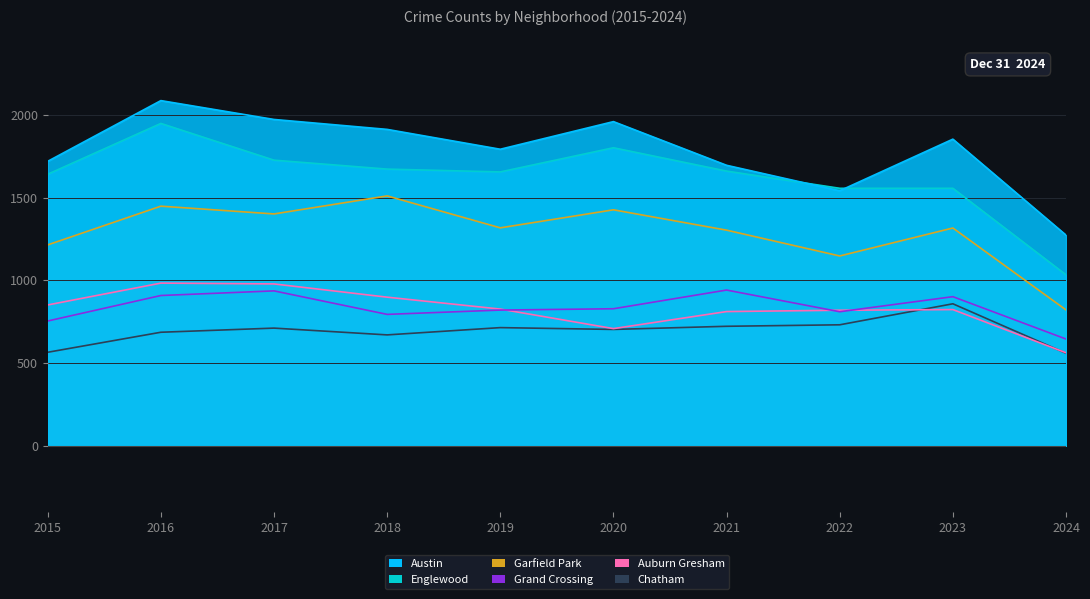

True or false: Austin and Auburn Gresham cross at least once.

False